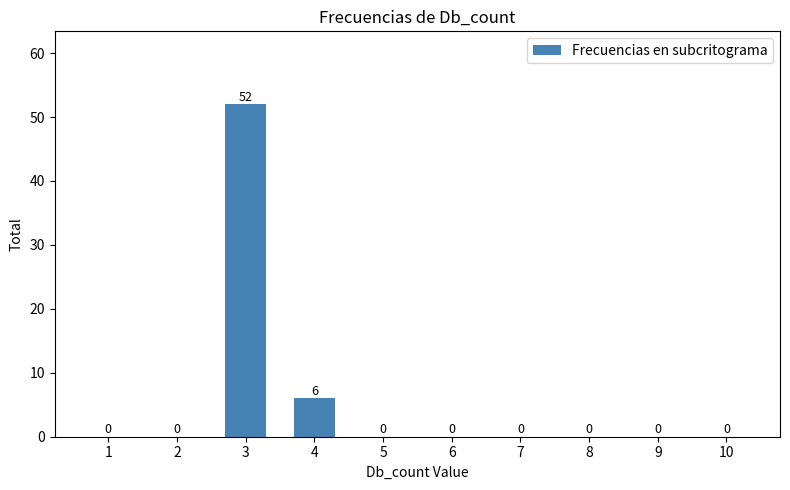

Does the chart contain stacked bars?

No